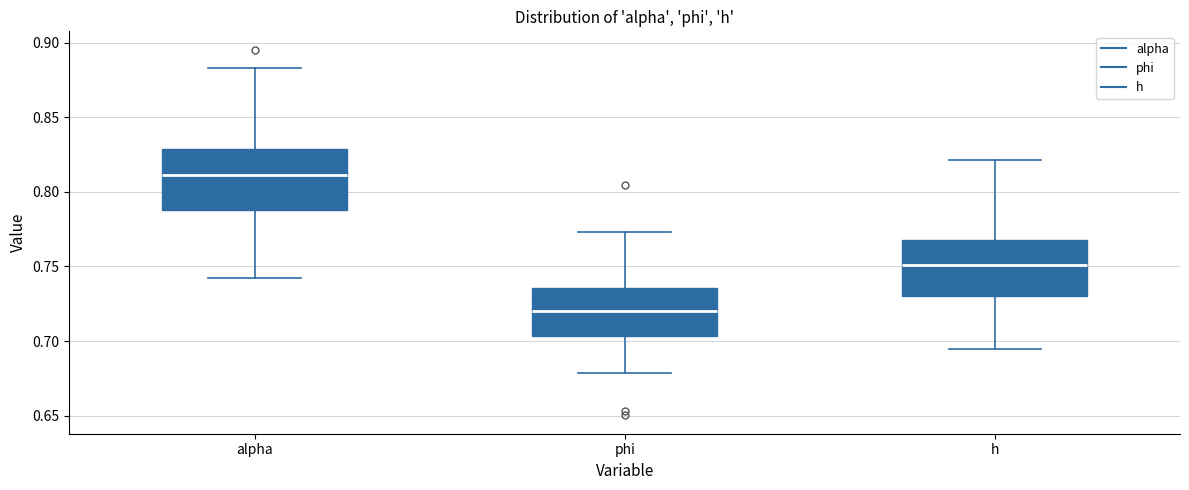

Where does the median line of the box for h sit on the y-axis? The values are not printed on the chart, so give them approximately, as read against the axis.

0.750